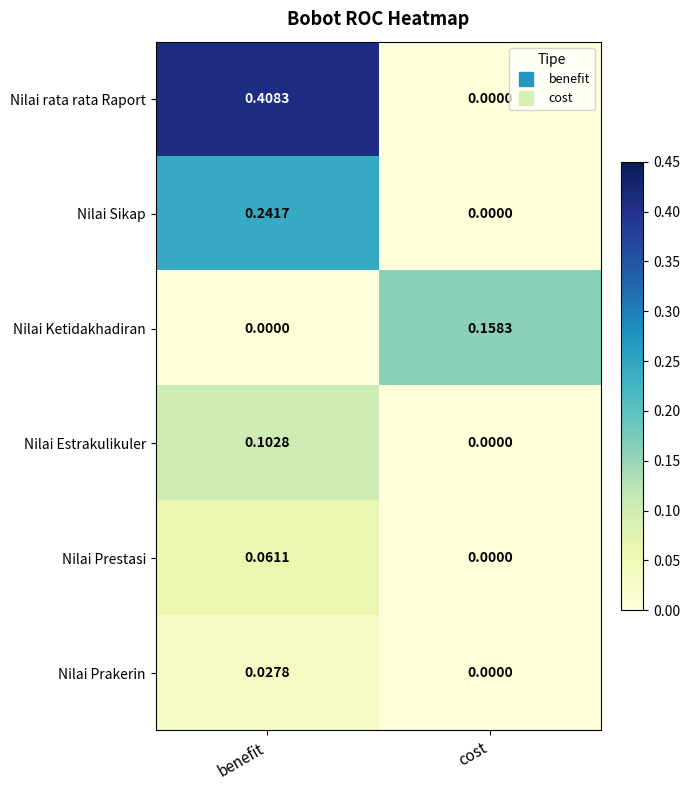

At which category is the sum across all series the highest?

benefit